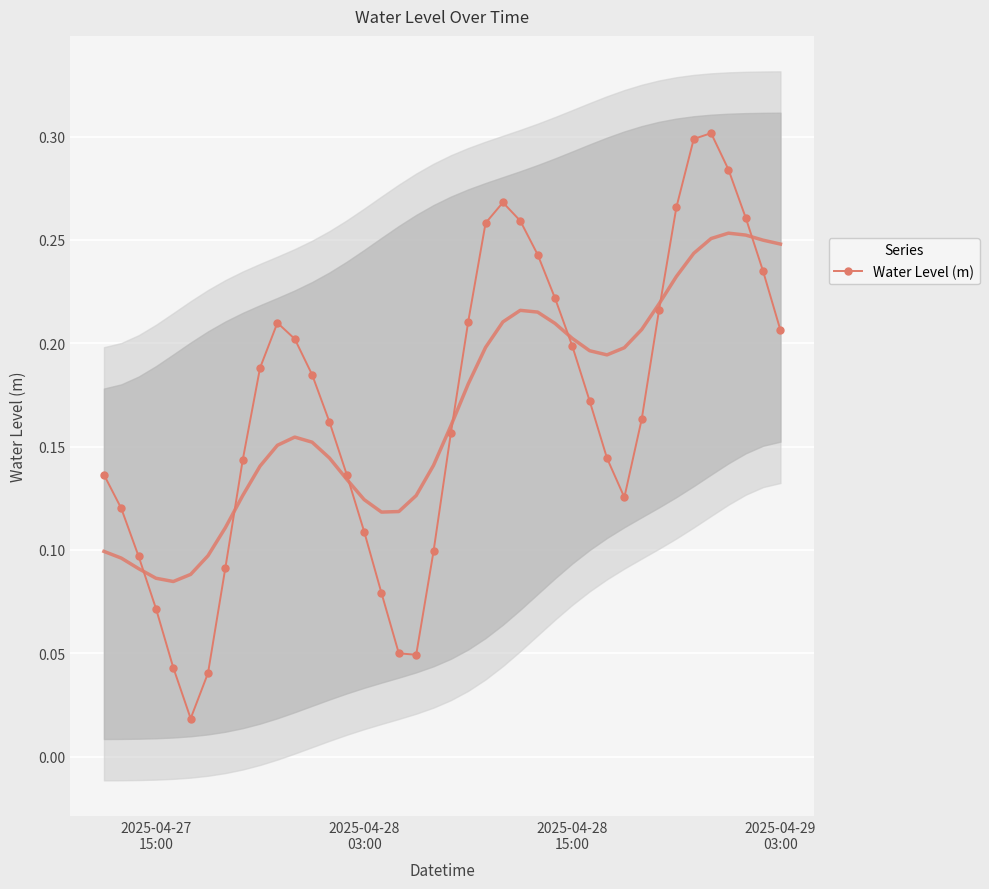

How many interior local peaks does the Water Level (m) series have?

3